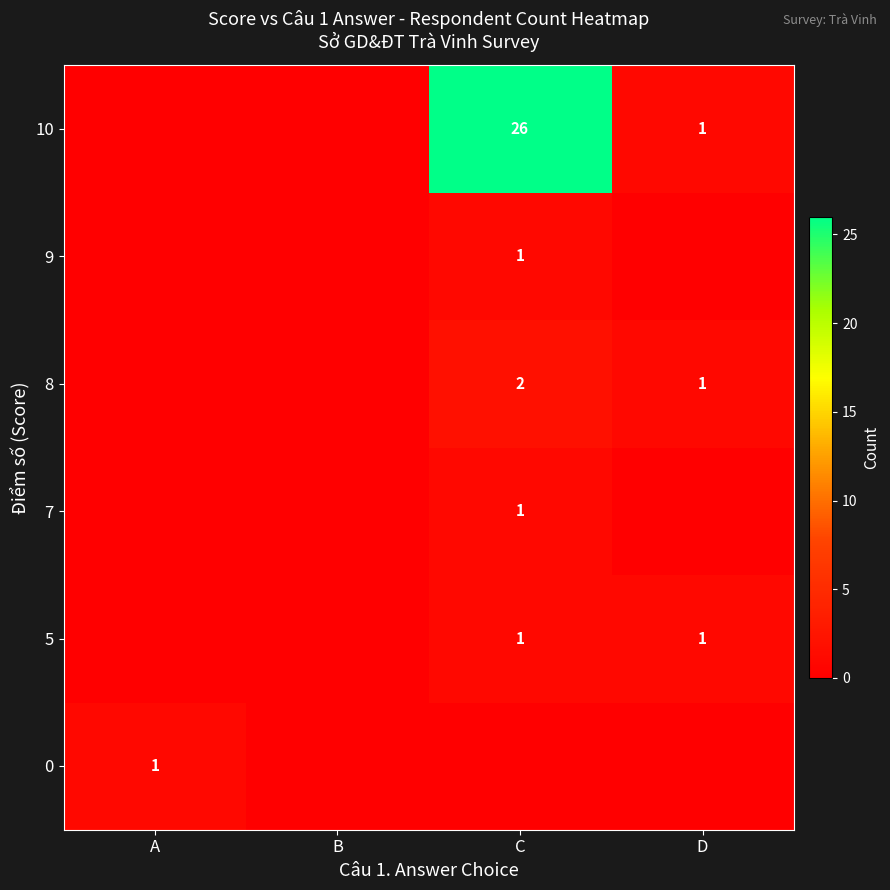

The value of 7 at C is 1. True or false?

True